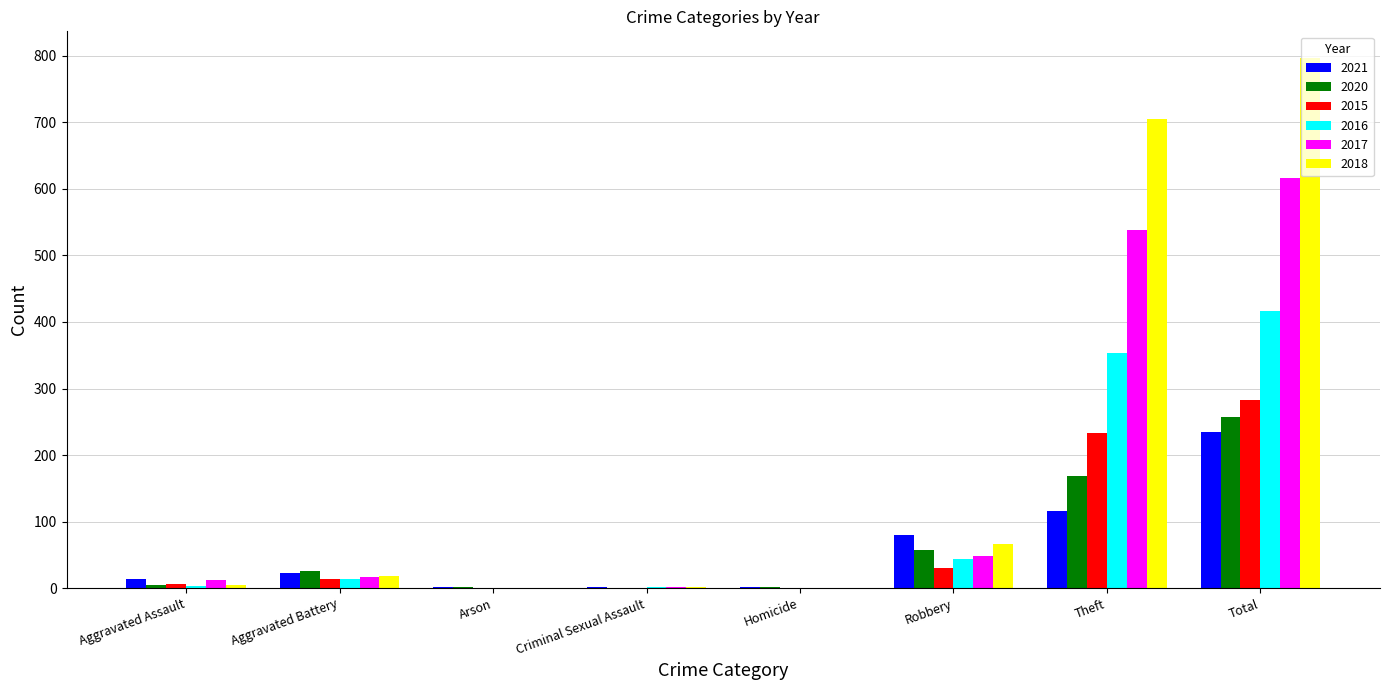

The 2018 series shows 1143 at Theft. True or false?

False